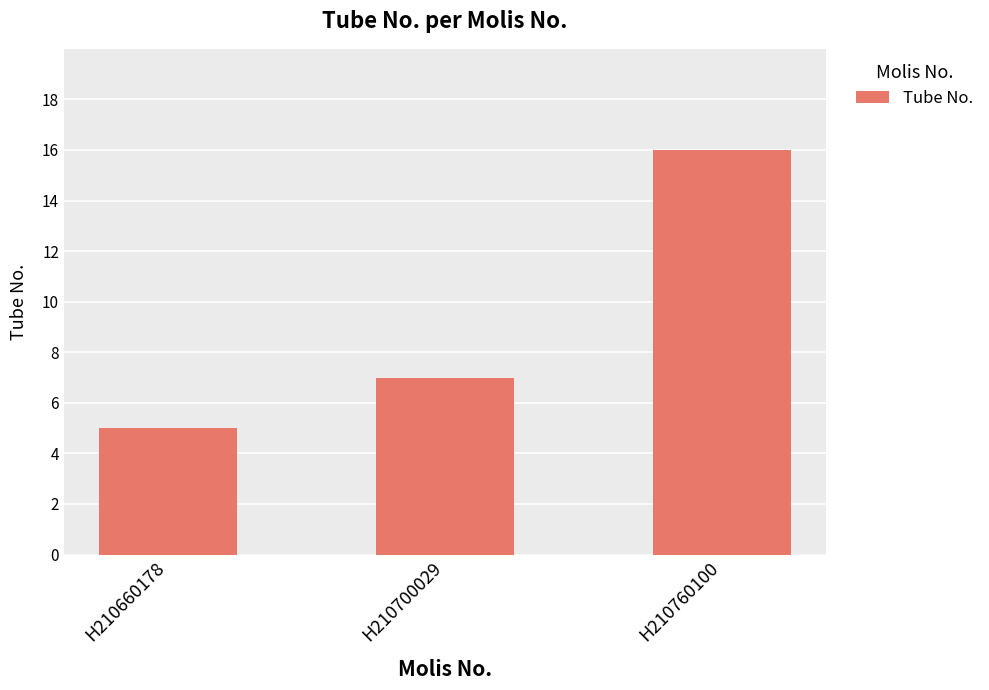

How many data points are less than 7?

1